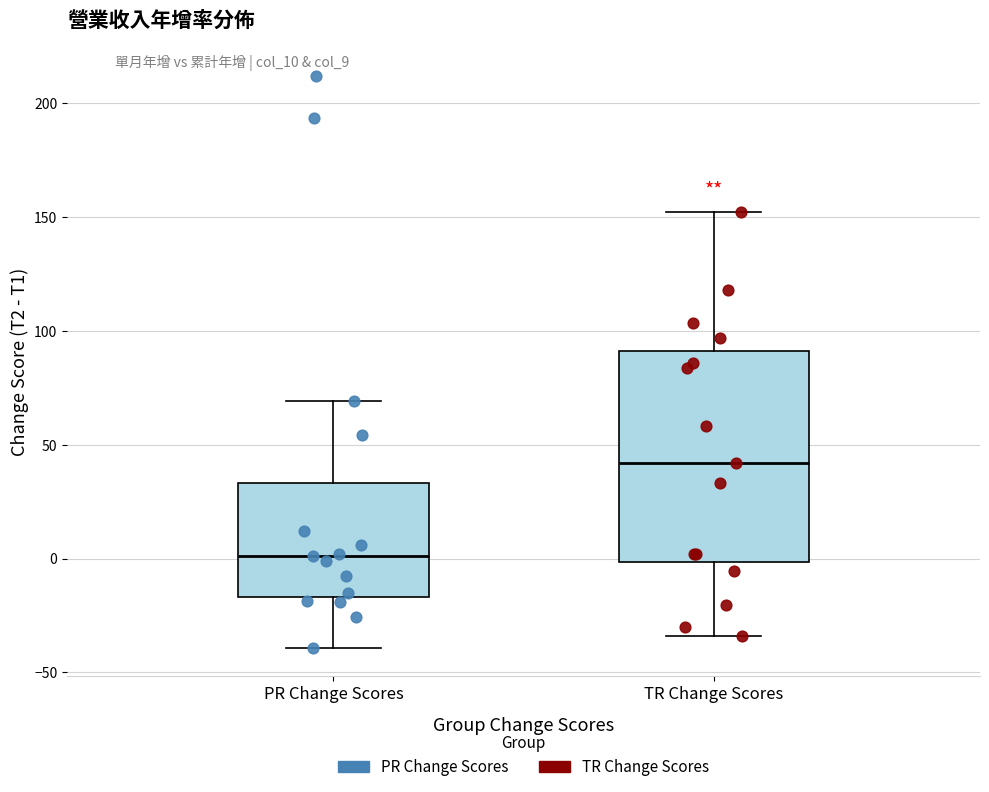

Comparing the boxes themselves (not the whiskers), which one is the tallest?

TR Change Scores